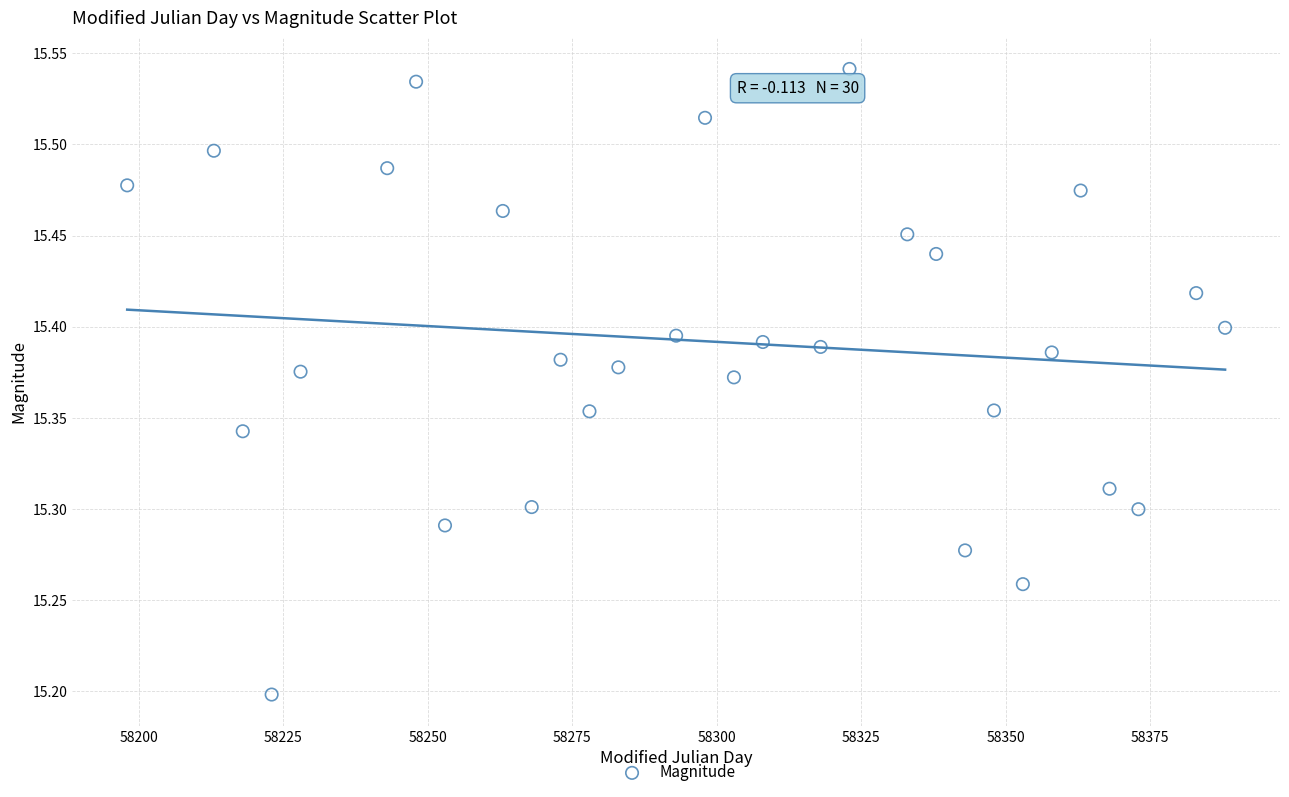

What is the range of Y values (max minus min)?

0.3